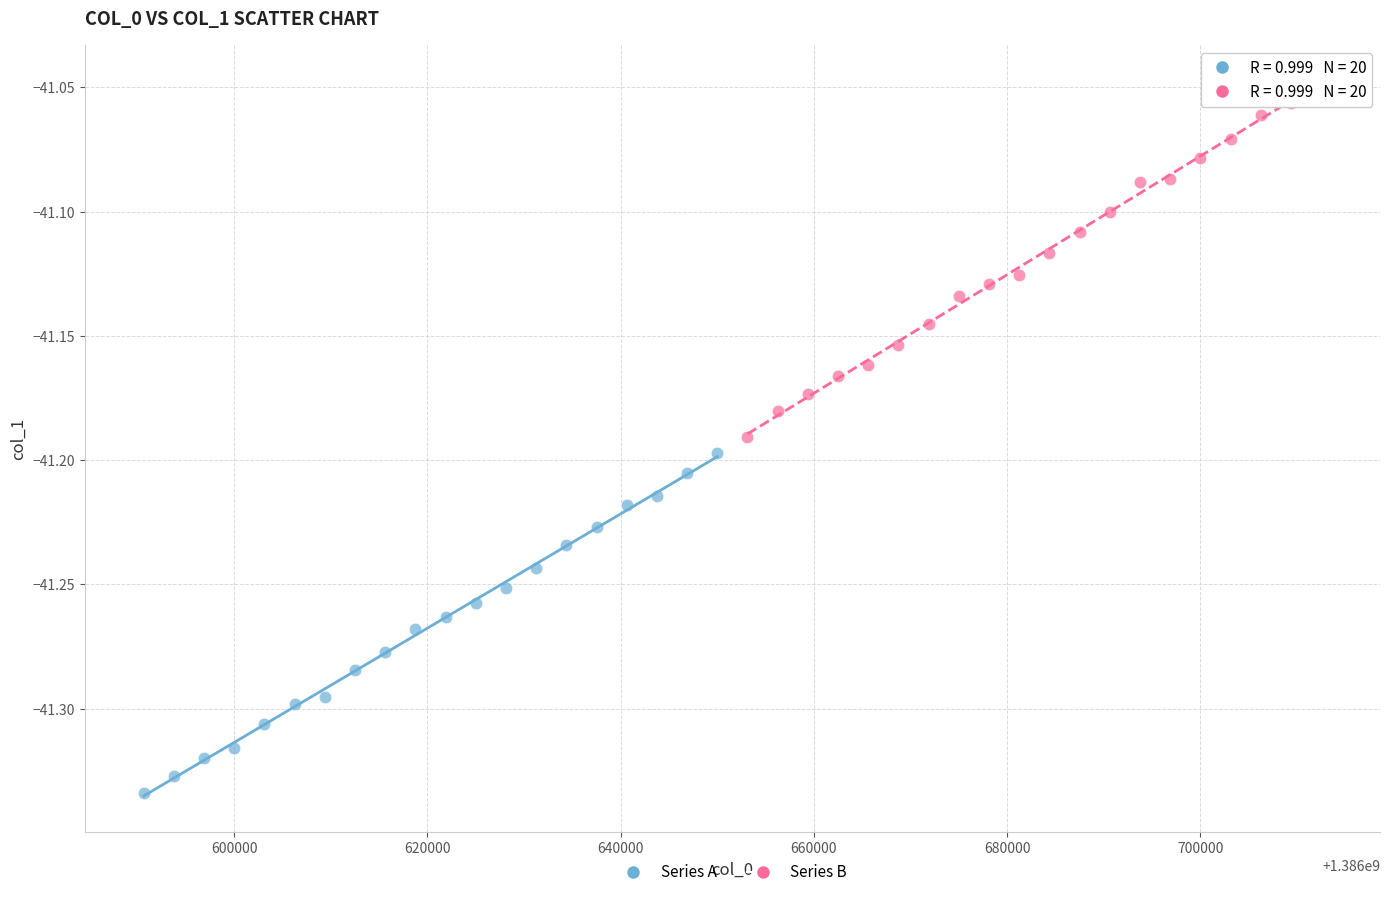

What are all the series names shown in the legend?

Series A, Series B